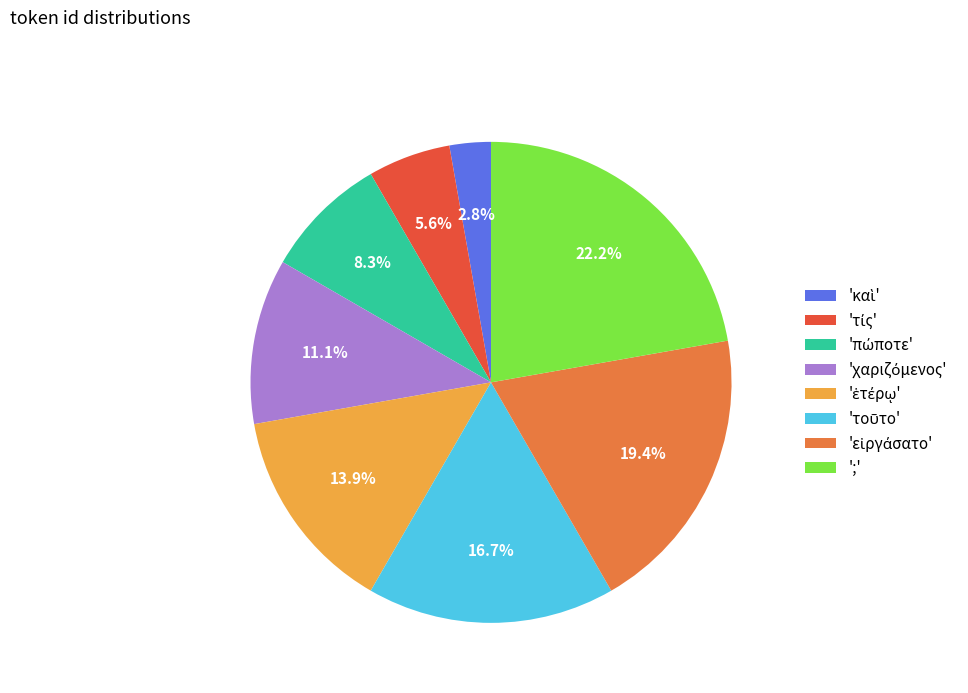

What is the largest slice in the pie chart?

';'